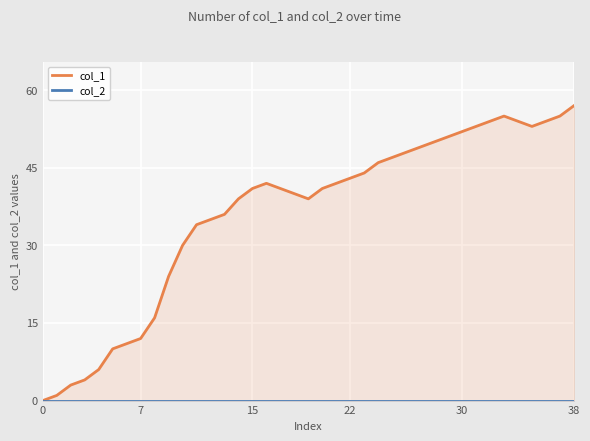

Reading left to right, extract all data points from this chart.

col_1: 0	1	3	4	6	10	11	12	16	24	30	34	35	36	39	41	42	41	40	39	41	42	43	44	46	47	48	49	50	51	52	53	54	55	54	53	54	55	57
col_2: 0	0	0	0	0	0	0	0	0	0	0	0	0	0	0	0	0	0	0	0	0	0	0	0	0	0	0	0	0	0	0	0	0	0	0	0	0	0	0